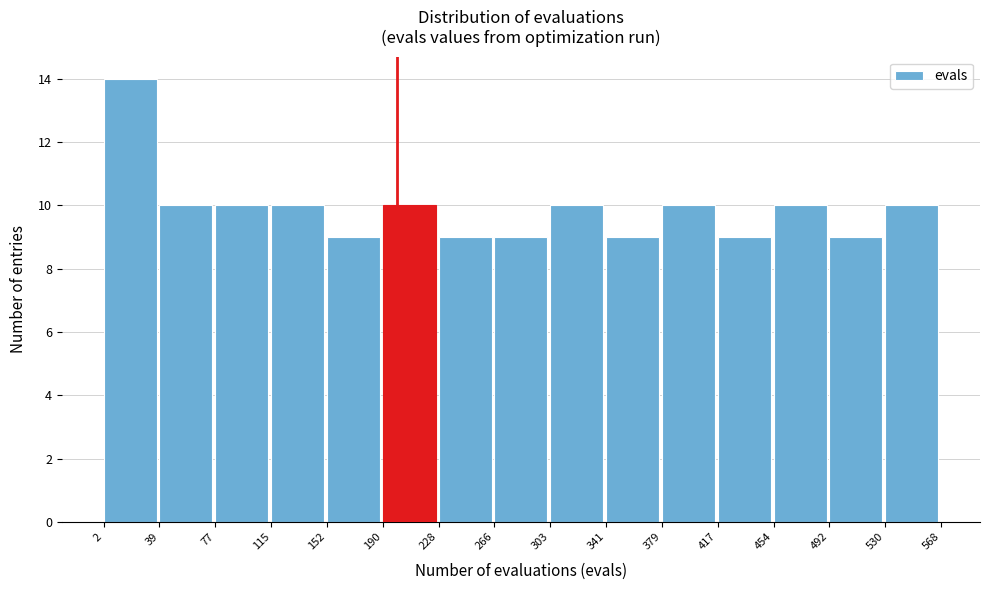

How tall is the bar that spans 417 to 454 on the x-axis? The values are not printed on the chart, so give them approximately, as read against the axis.

9